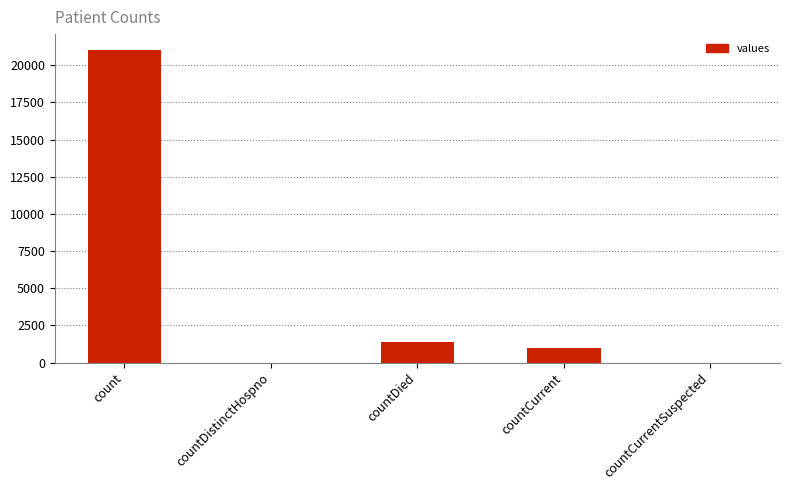

Is it true that the value at countDistinctHospno is 0?

True